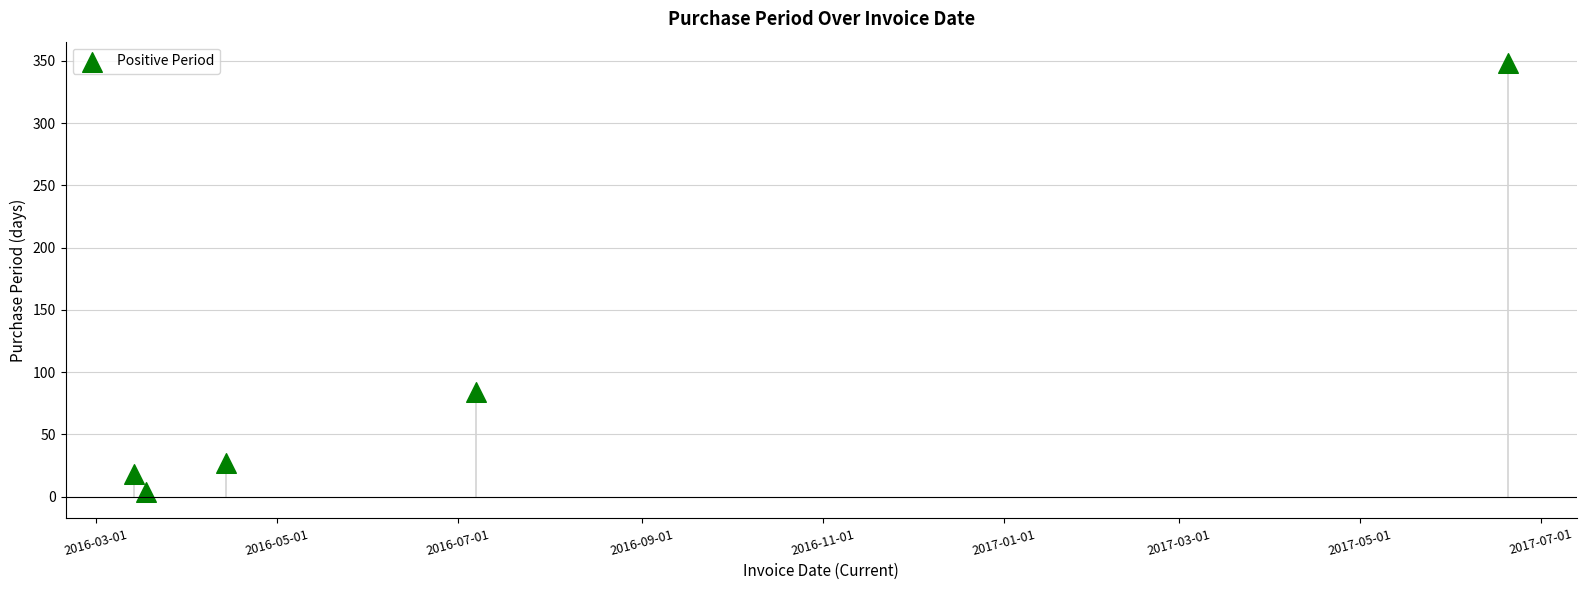

What is the average X value?

16997